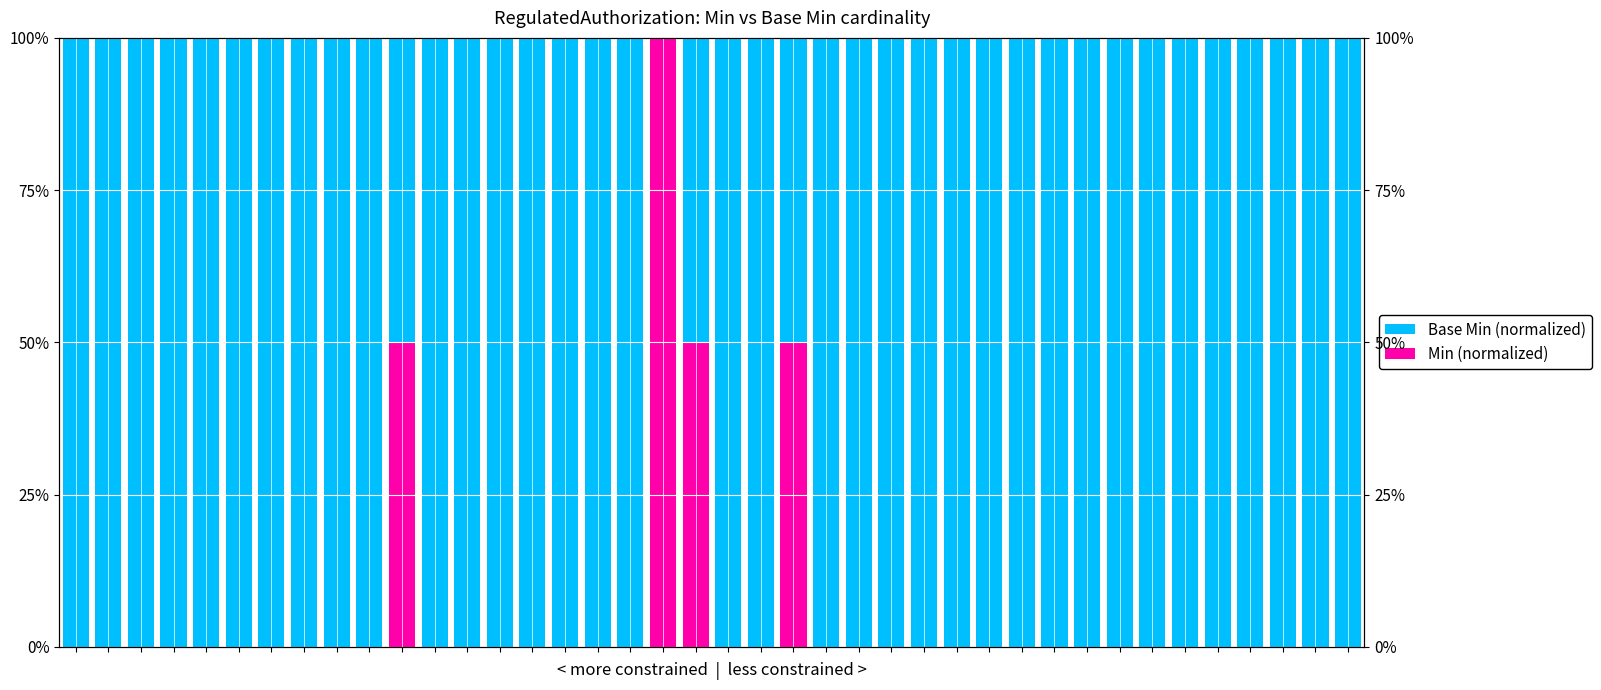

Which category has the lowest value in the Base Min (normalized) series?

18